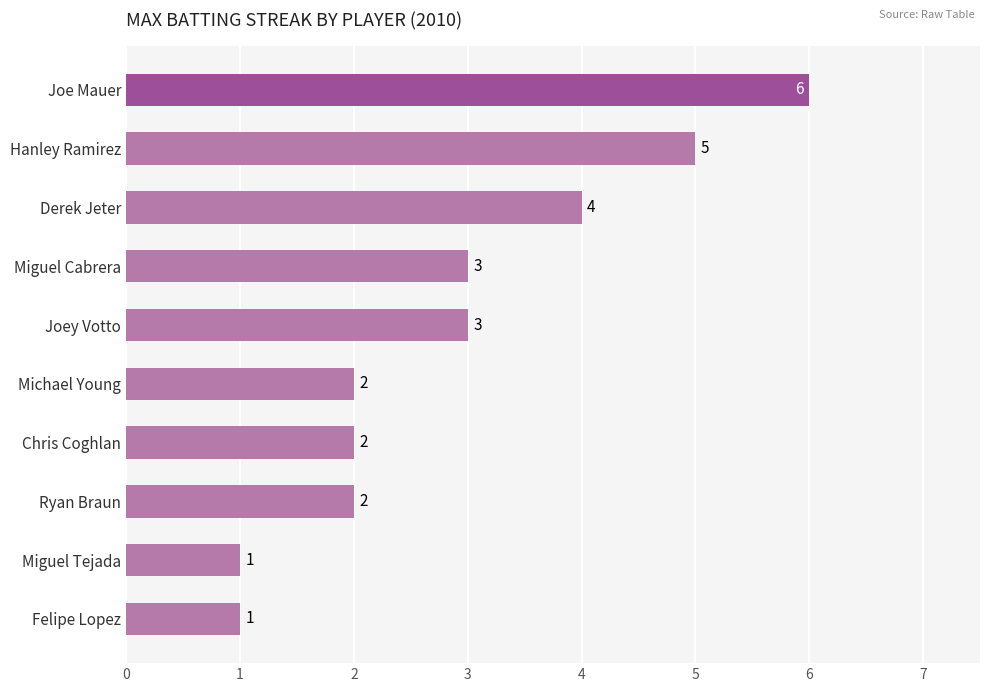

What is the greatest value displayed?

6